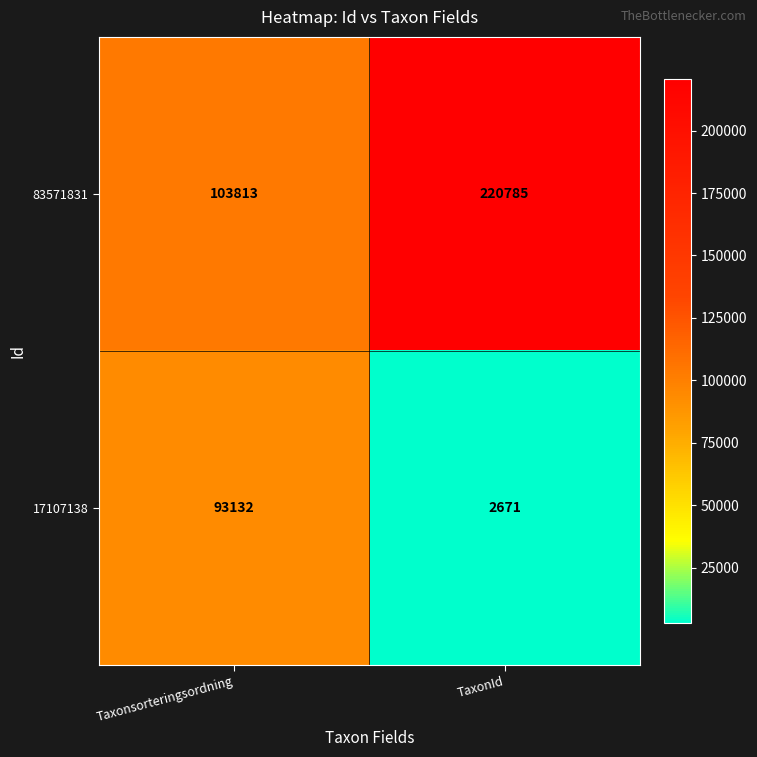

How many values in the 17107138 series are below 93132?

1